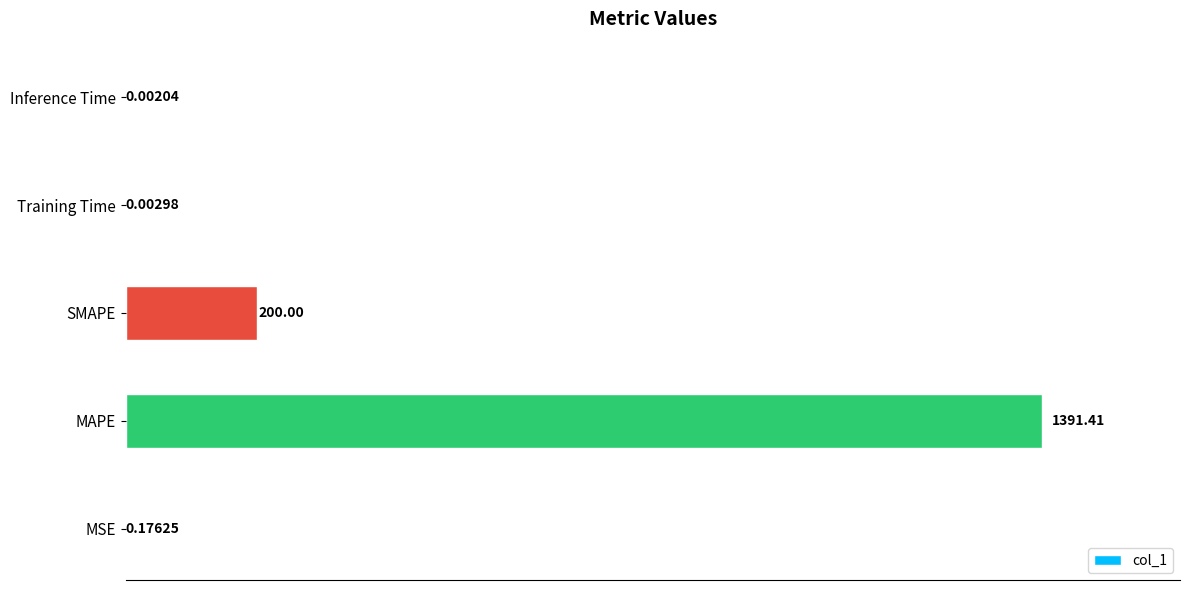

How many series are shown in this chart?

1